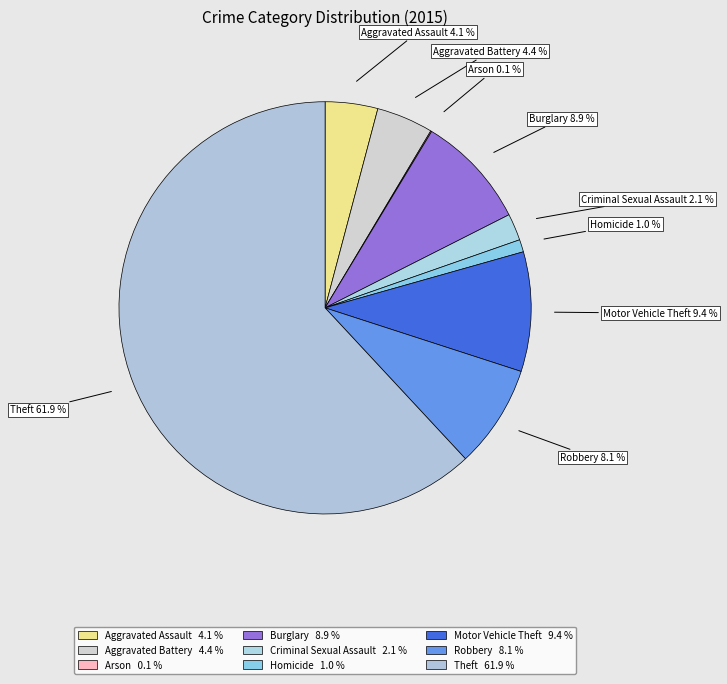

Which category accounts for the majority?

Theft